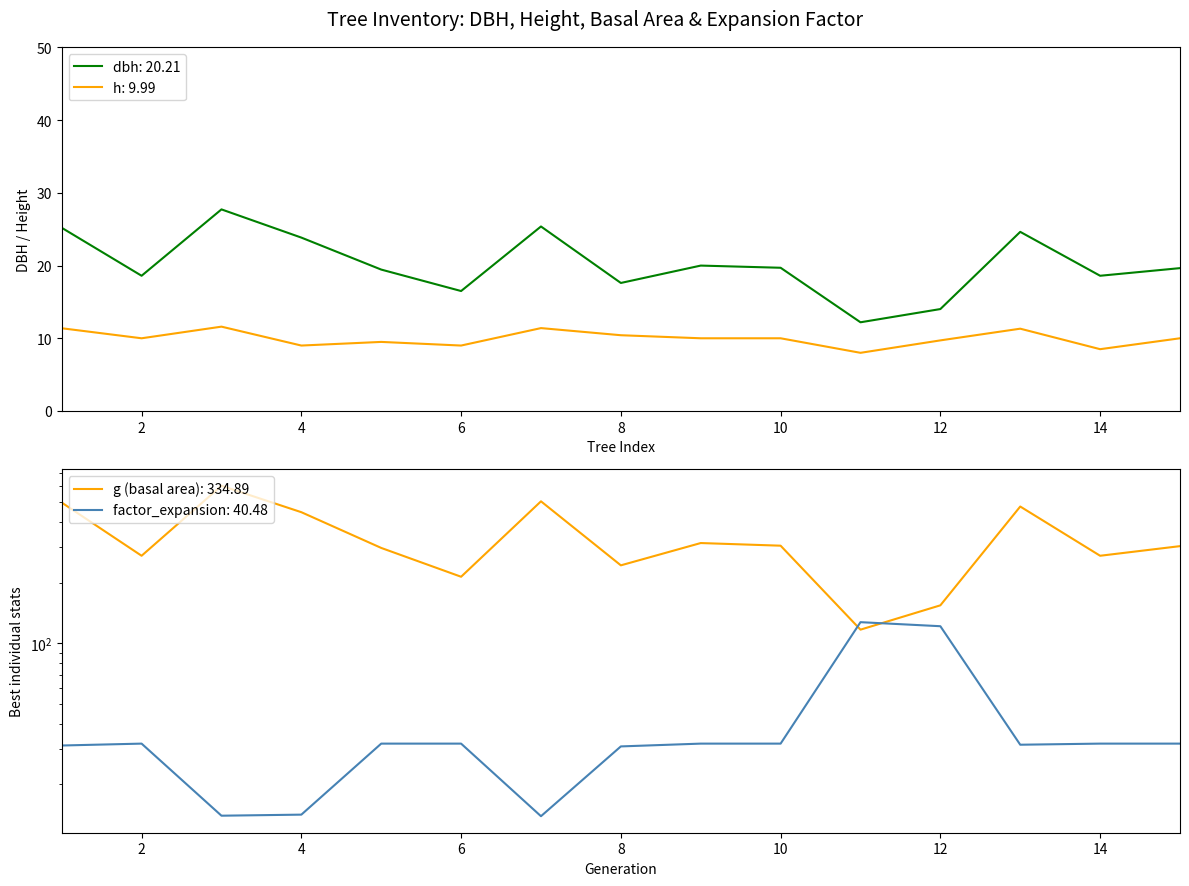

At which category does dbh reach its first local valley?

2